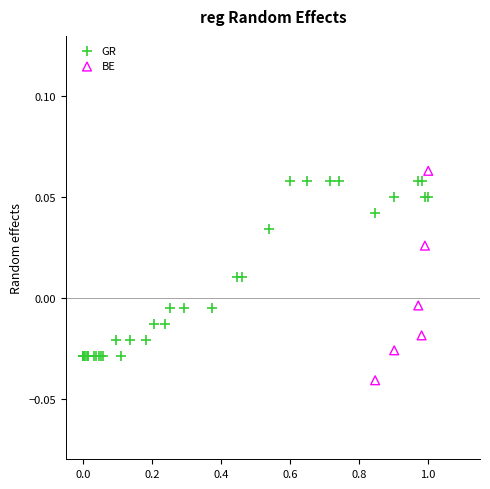

Which series reaches the minimum Y coordinate?

BE